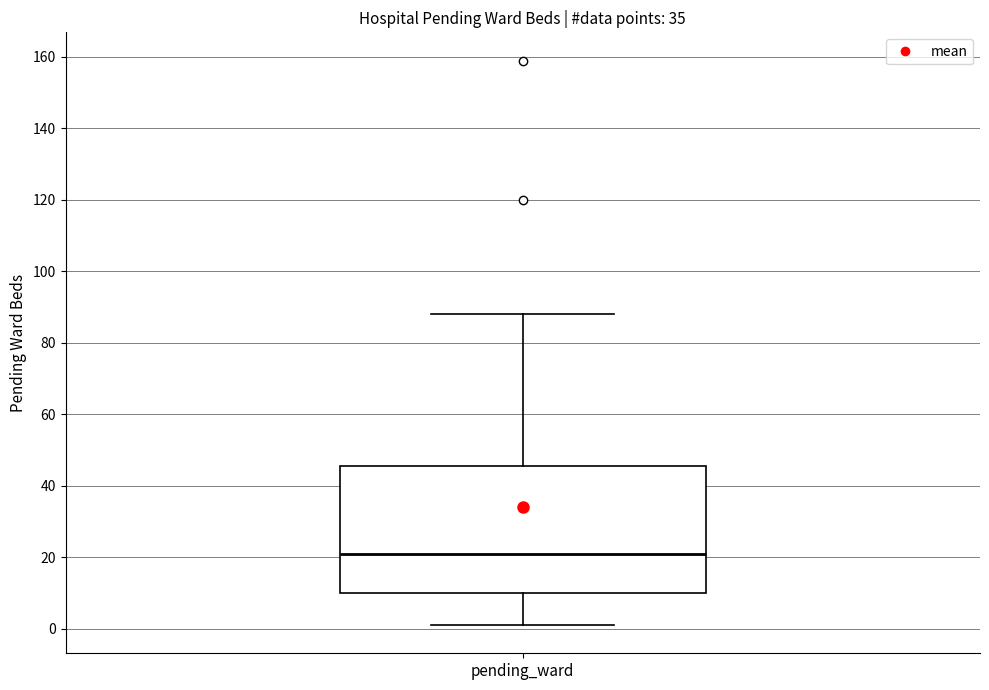

Transcribe this box plot: give where the median line is, the range the box spans, and where the two whiskers end, as read against the y-axis. The values are not printed on the chart, so give them approximately, as read against the axis.

median 22, box 10 to 46, whiskers 2 to 88